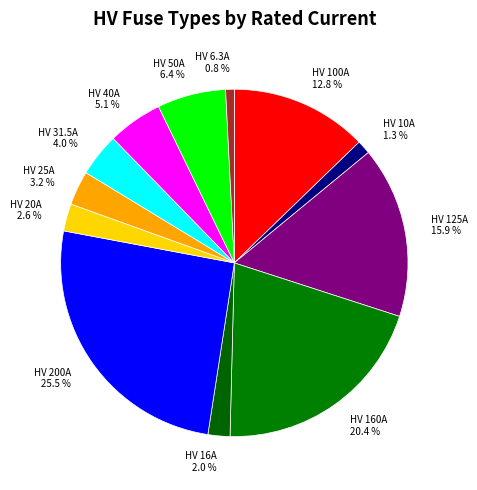

Count the number of slices in the pie.

12